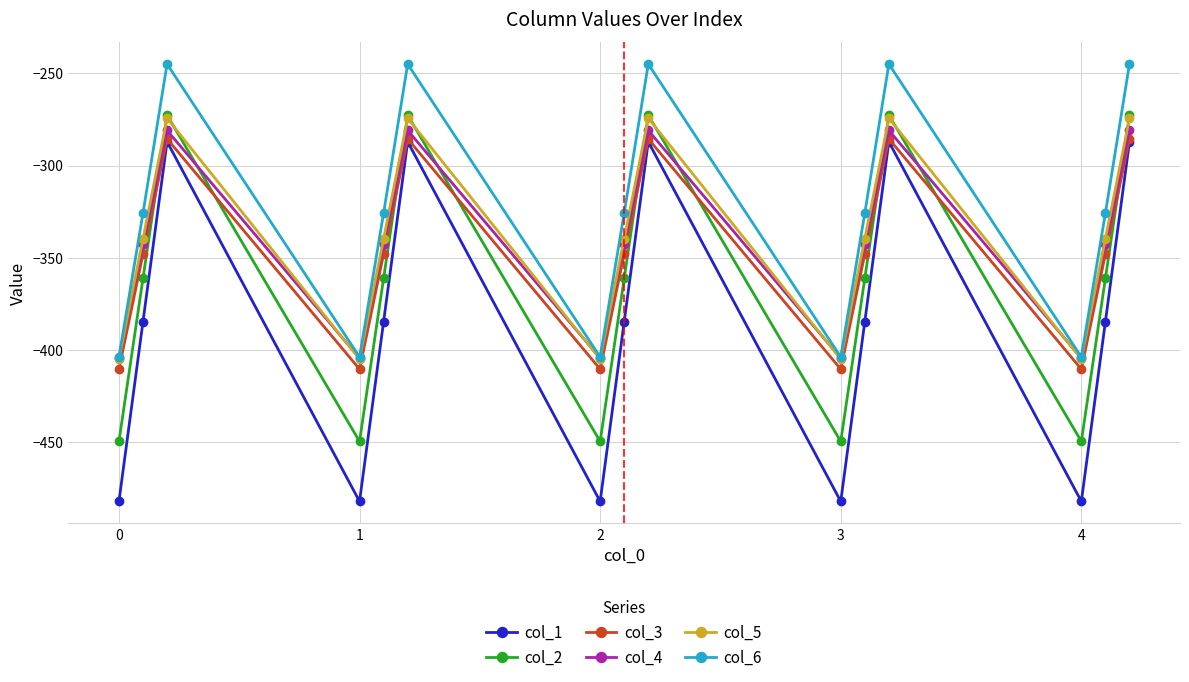

What is the value of the col_2 point at the 3rd from the left?

-272.7